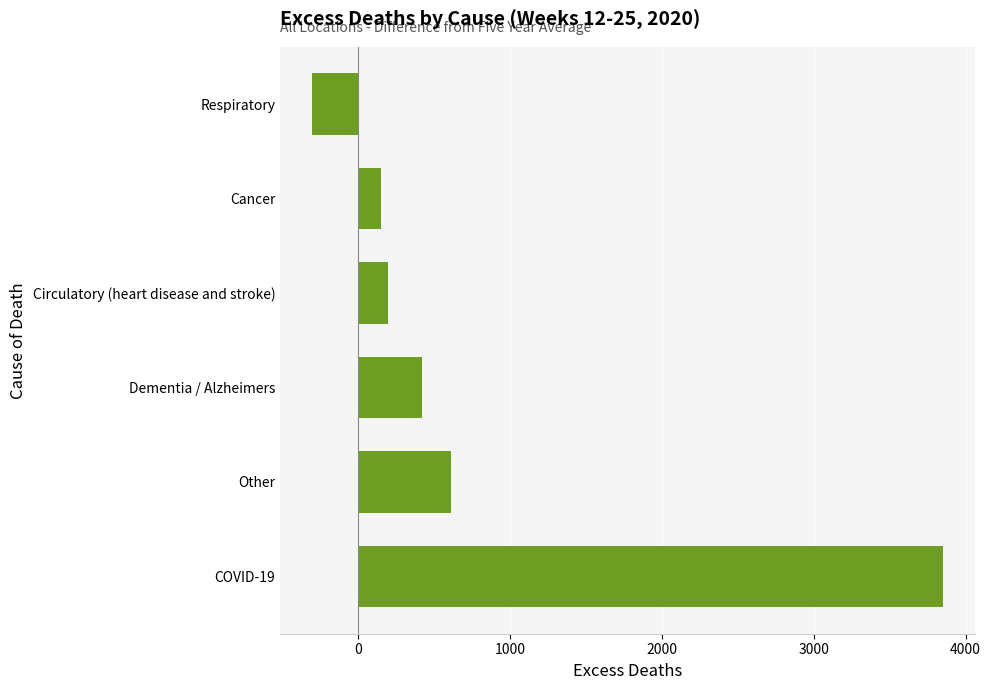

How many data points does each series have?

6